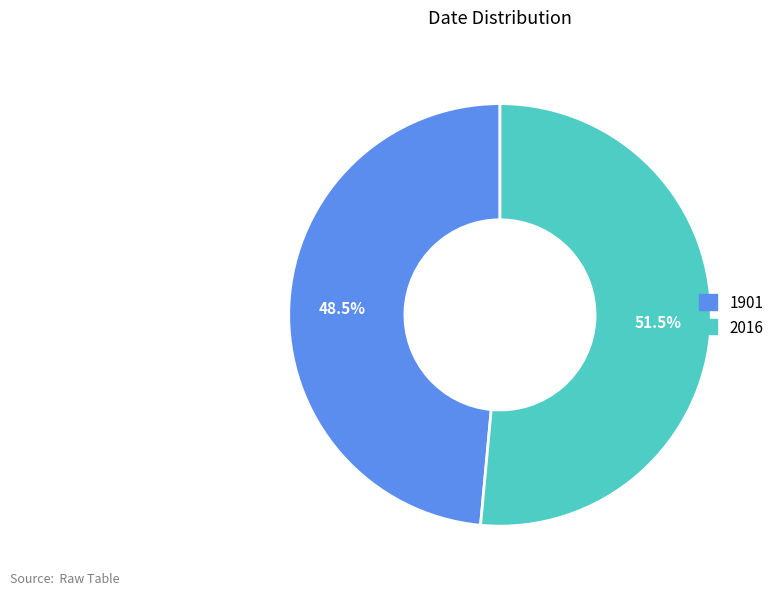

What is the ratio of the value at 2016 to the value at 1901?

1.1